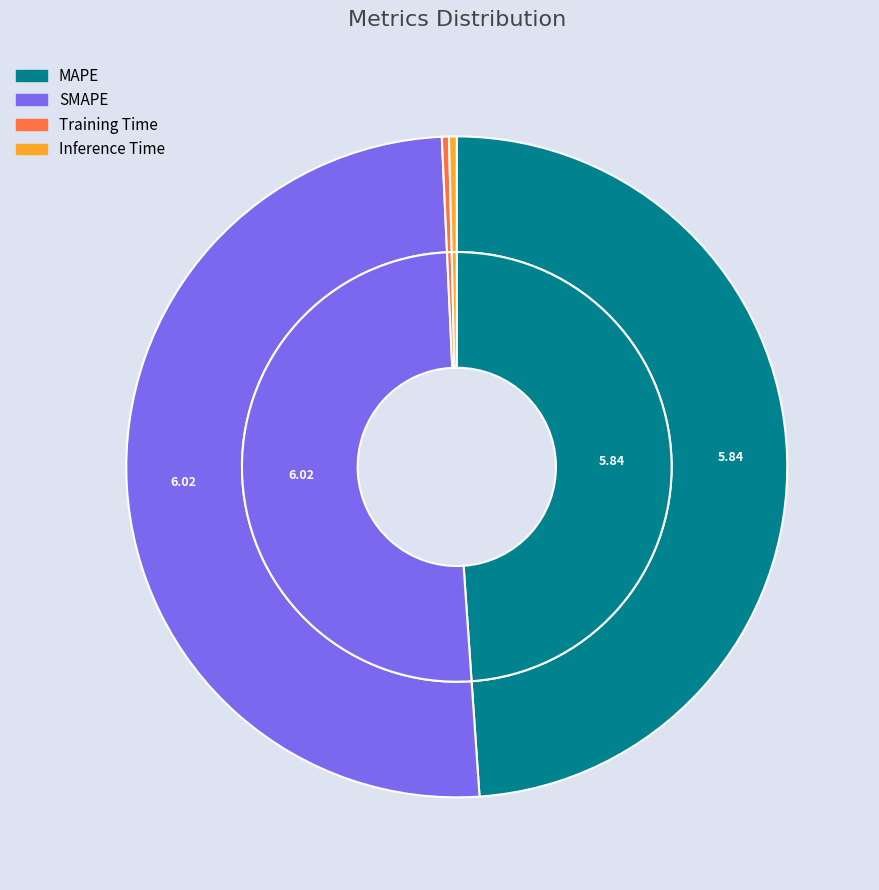

Rank the categories by value from highest to lowest.

SMAPE, MAPE, Inference Time, Training Time